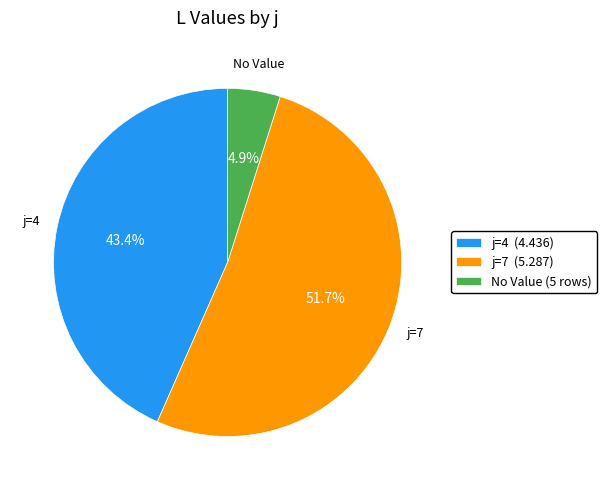

Do No Value (5 rows) and j=4 (4.436) together represent more than half of the pie?

No